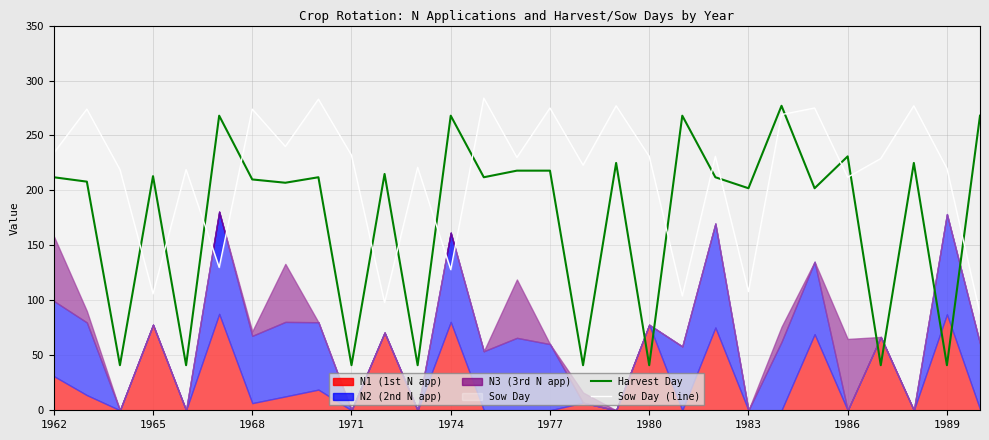

After their last crossing, which series has the higher values: Sow Day (line) or Harvest Day?

Harvest Day